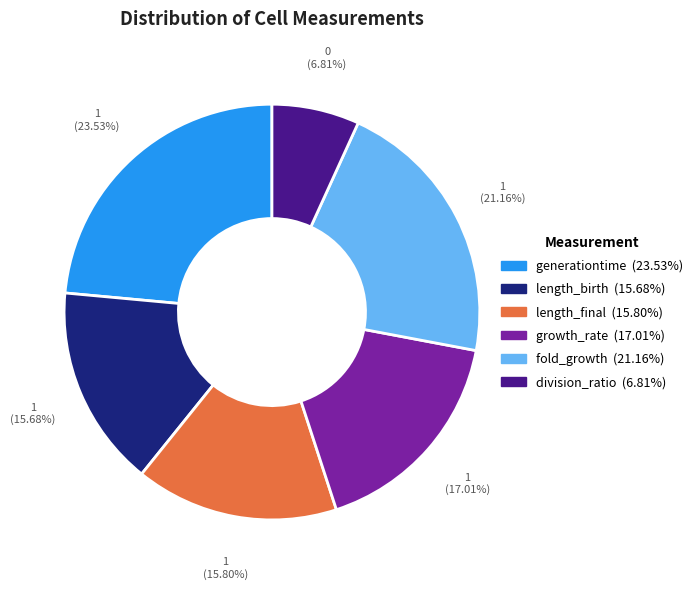

Is the sum of length_final and length_birth greater than half?

No